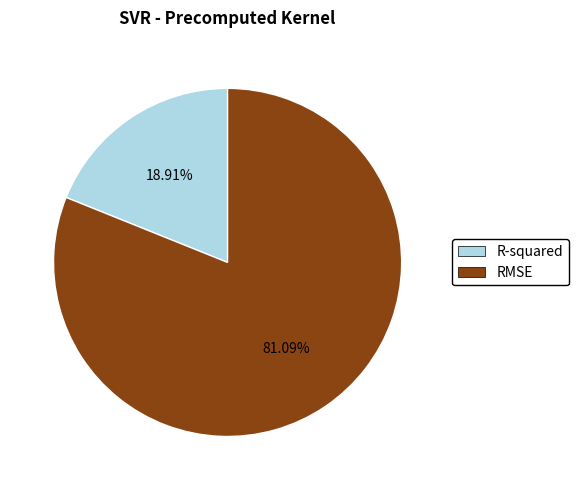

To the nearest percent, what is the combined percentage of RMSE and R-squared?

100%